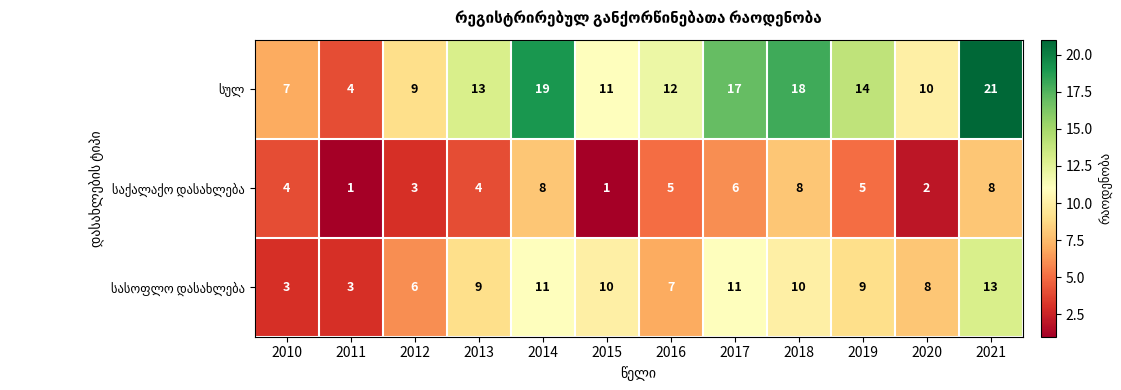

At which category is the sum across all series the highest?

2021